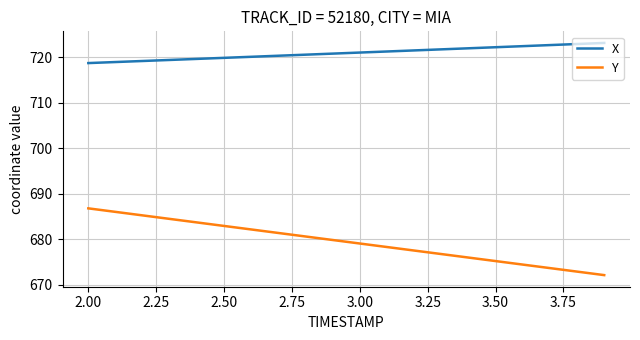

At how many categories does at least one series exceed 676?

20